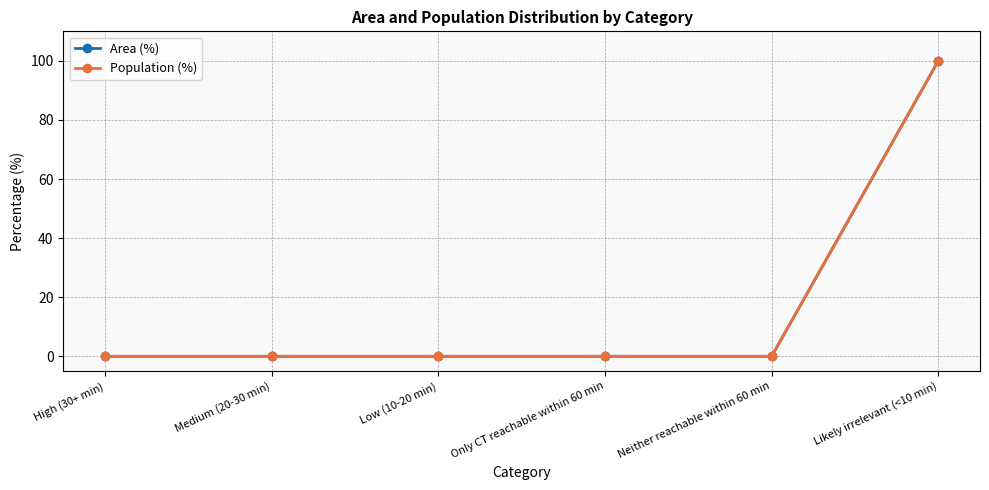

Does the chart have visible grid lines?

Yes